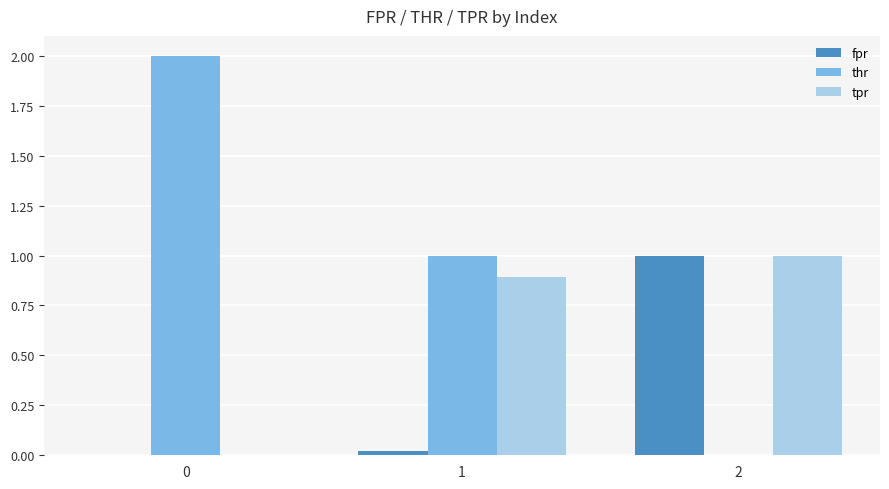

Are the bars horizontal?

No